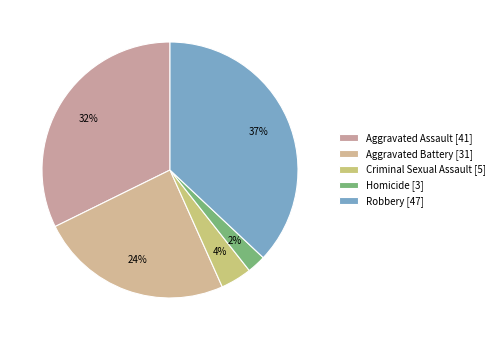

Which category has the biggest portion of the pie?

Robbery